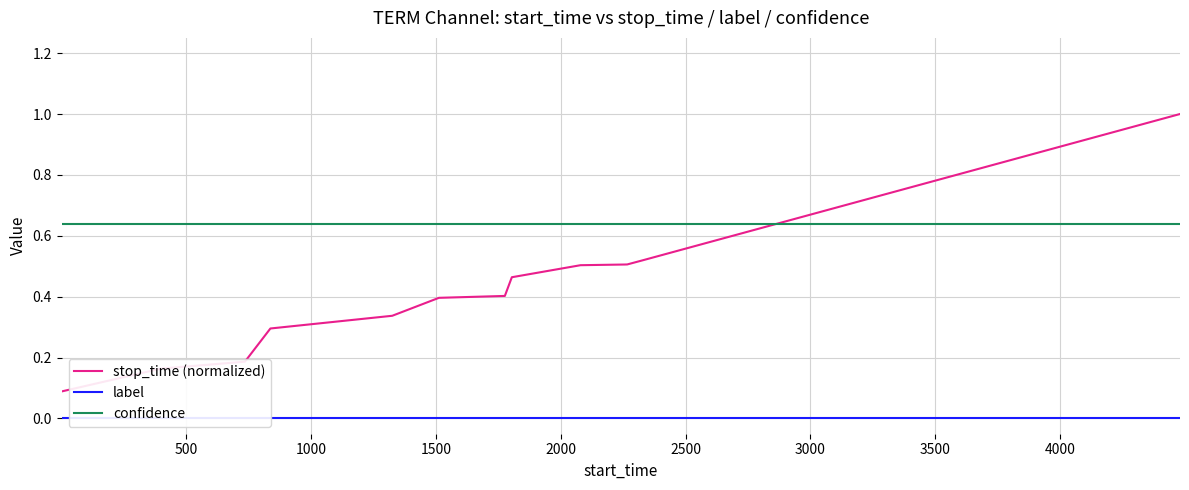

How many times do stop_time (normalized) and confidence cross each other?

1